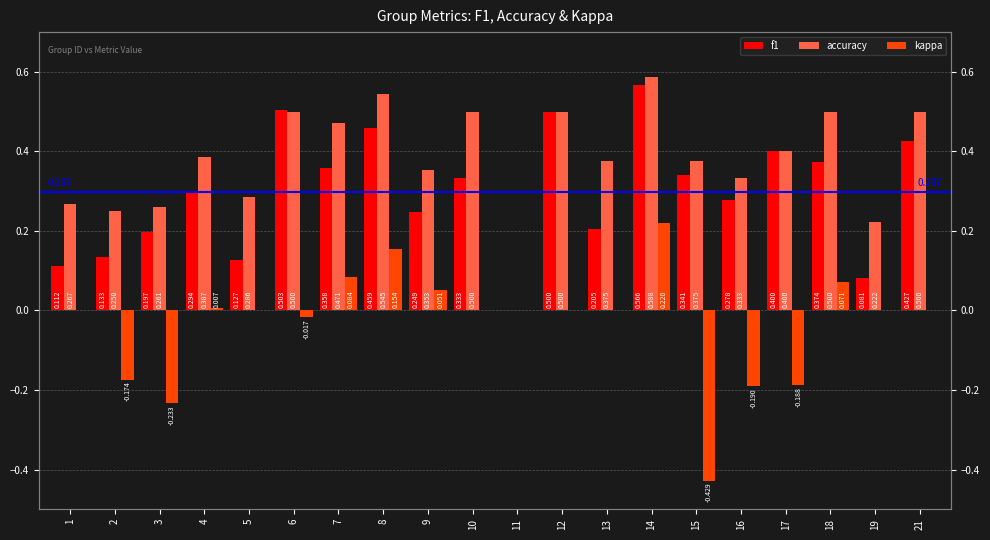

What is the value of the accuracy bar at the 14th from the left?

0.6